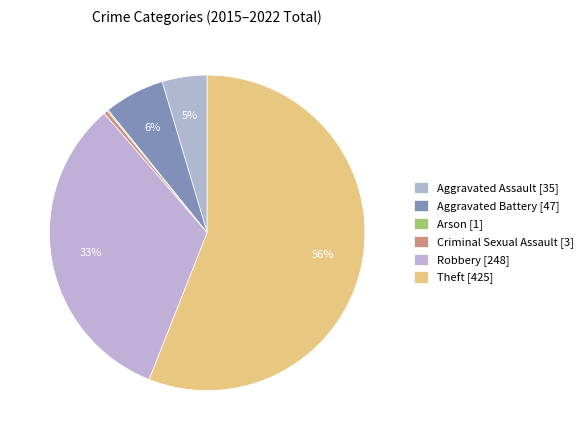

Is it true that Arson is 15% of the pie?

False